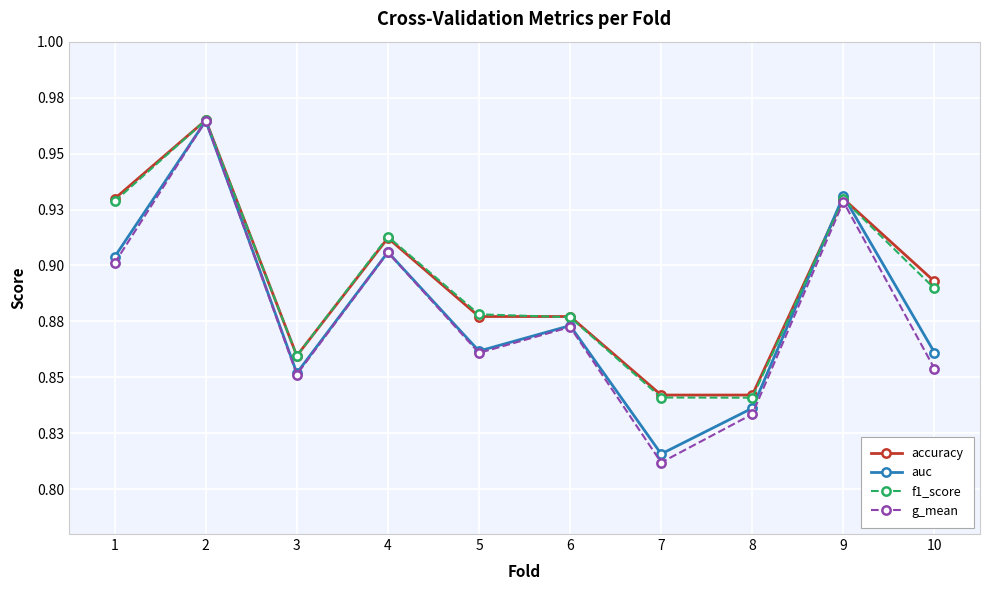

What is the minimum value for auc?

0.8